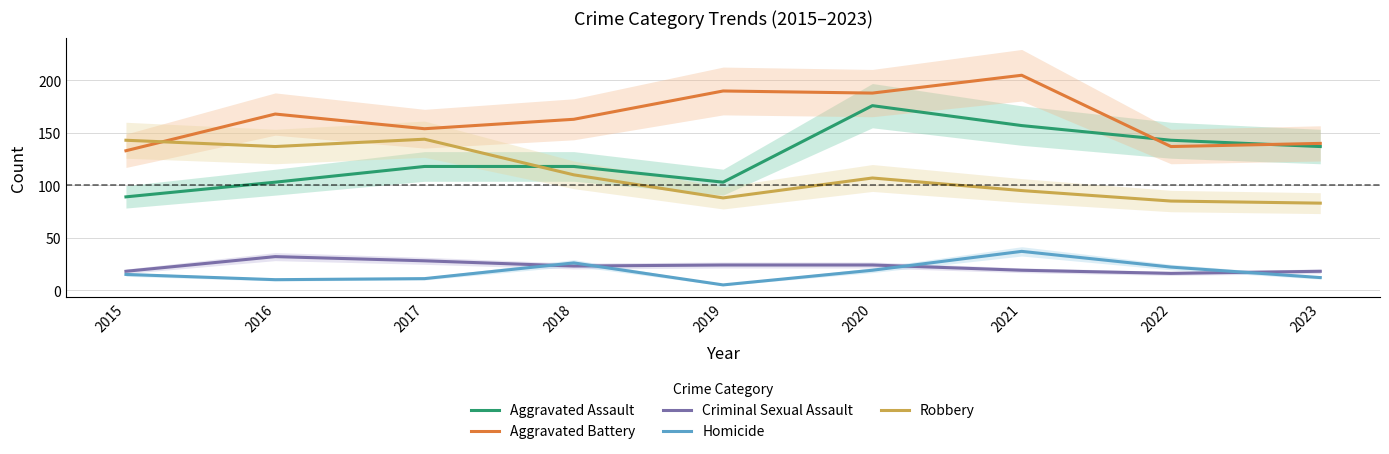

The value of Aggravated Assault at 2015 is 89. True or false?

True